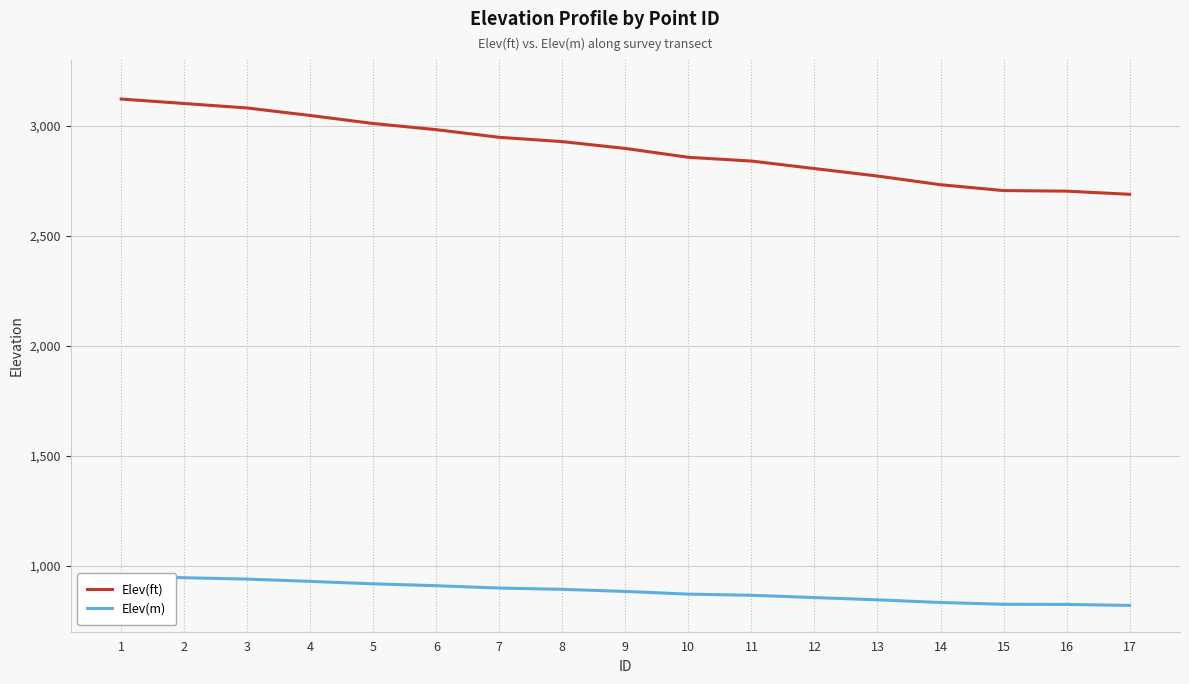

At which label does Elev(m) first exceed 883?

1